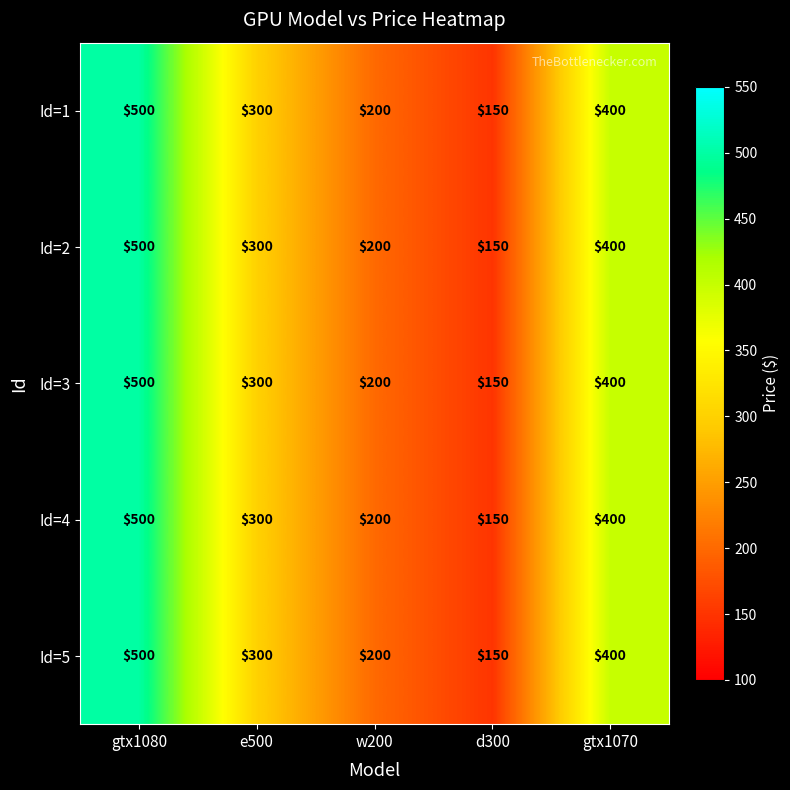

What value does the Id=3 series have at gtx1070?

400